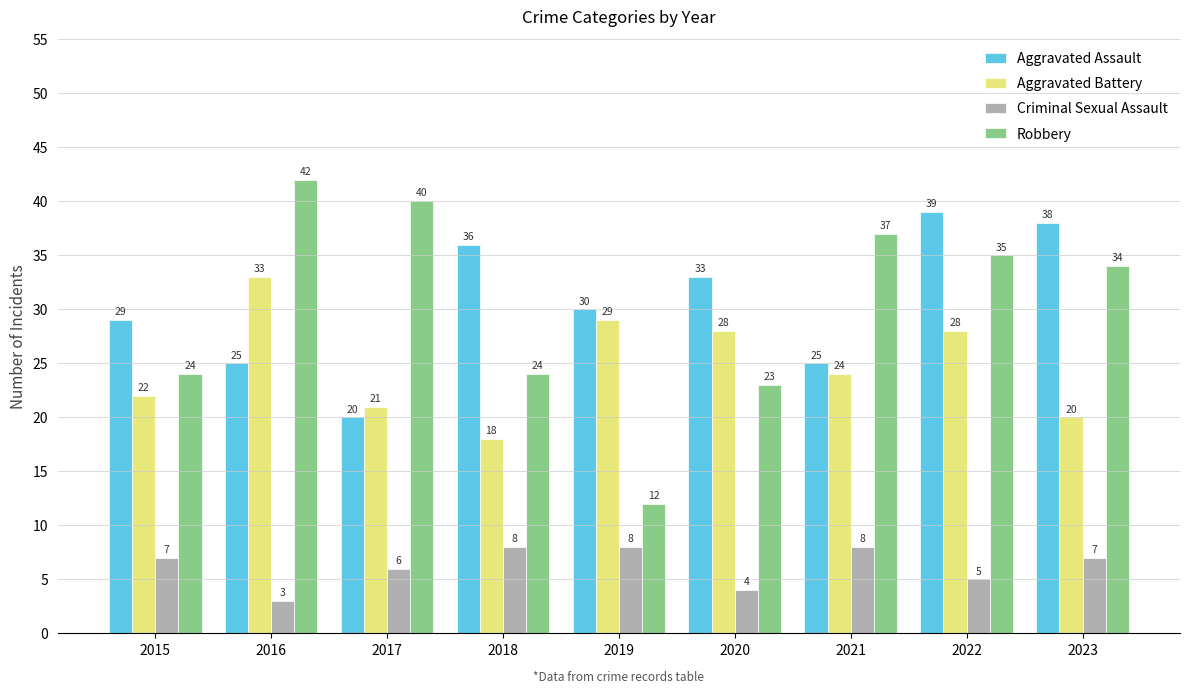

How many series are shown in this chart?

4